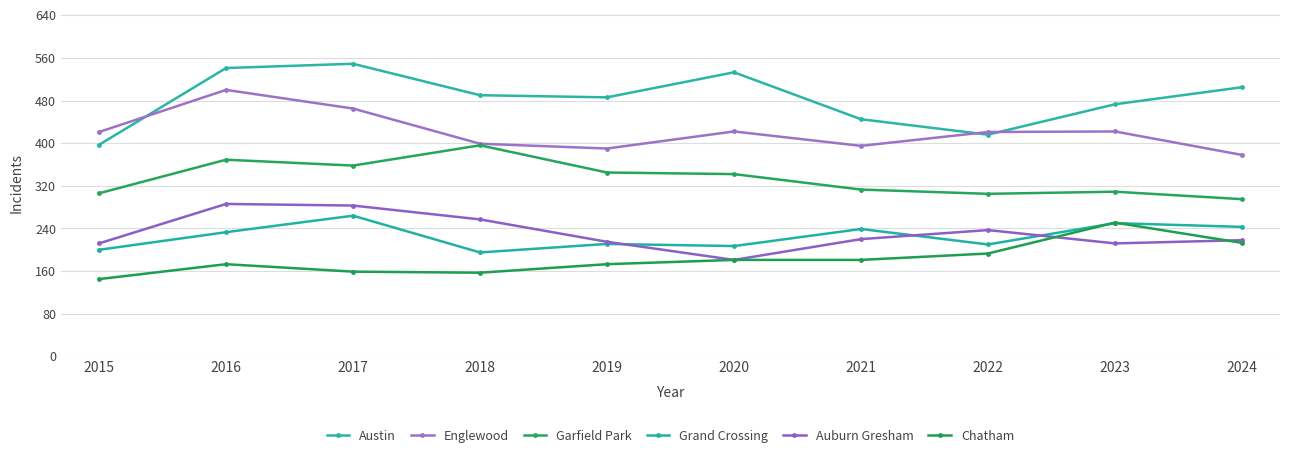

What is the value of the Grand Crossing point at the 4th from the left?

195